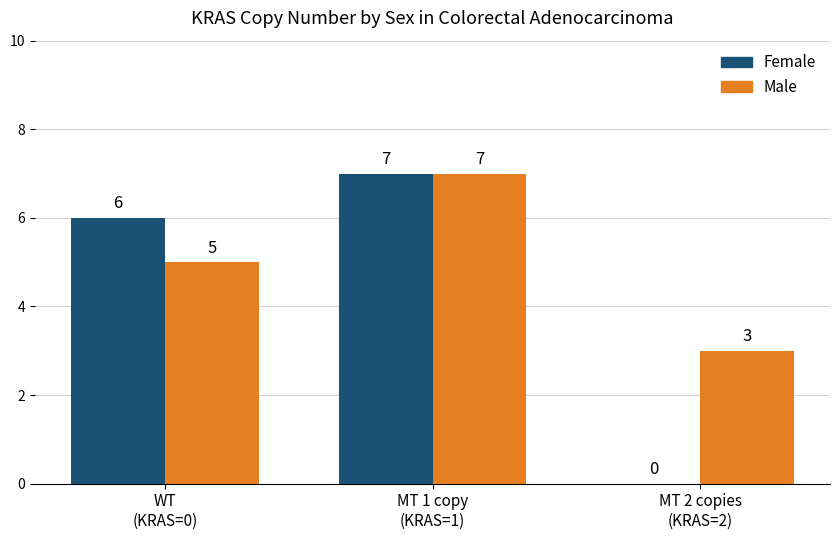

What is the maximum value for Male?

7